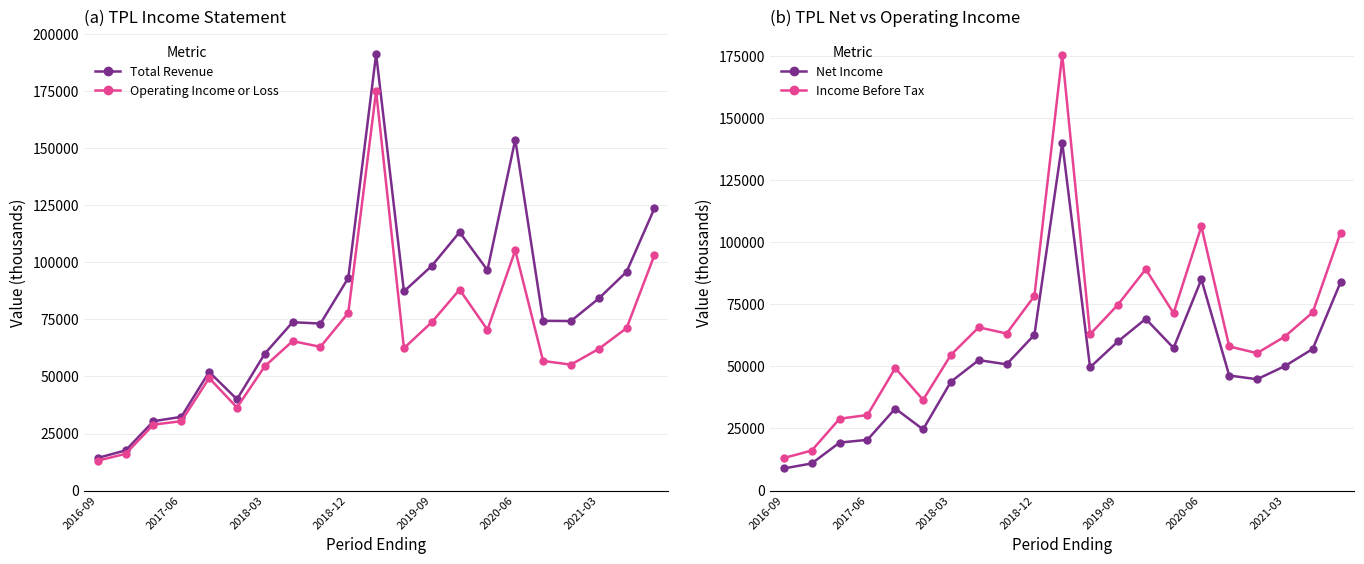

What is the minimum value for Operating Income or Loss?

13100